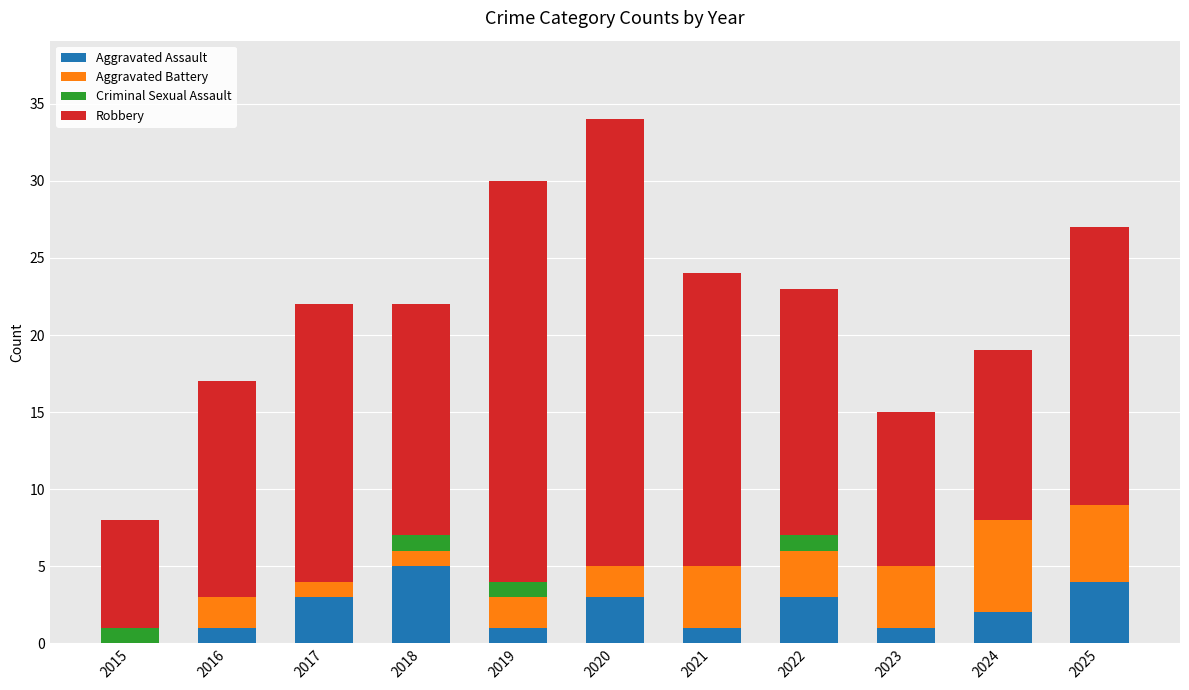

What is the difference between the Aggravated Assault values at 2019 and 2017?

2